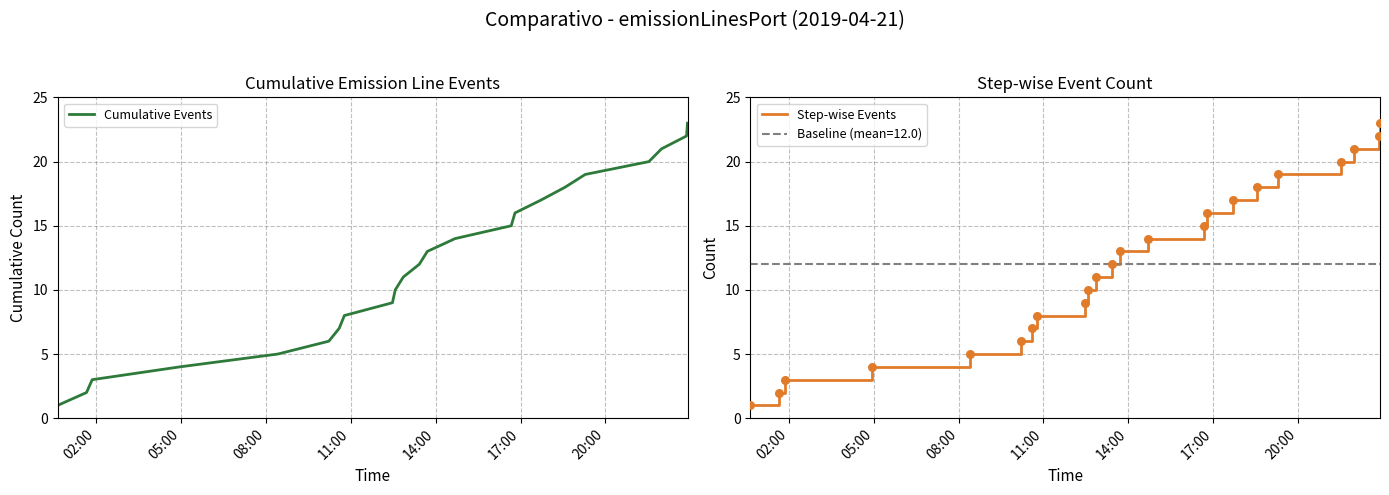

Which series reaches the minimum Y coordinate?

Cumulative Events